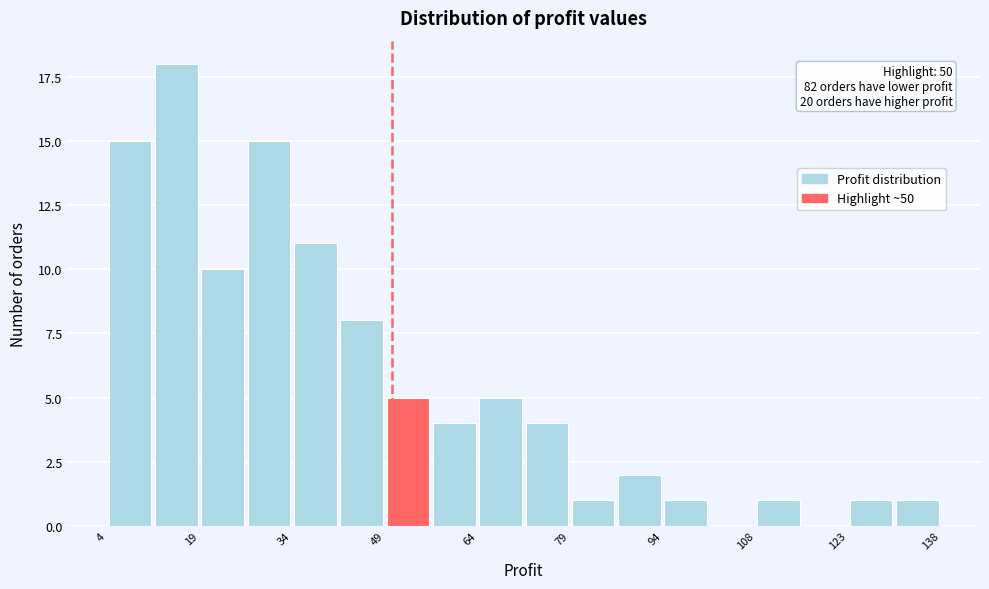

Around what value on the x-axis is the tallest bar? Give the approximate position of its centre, as read against the axis.

16